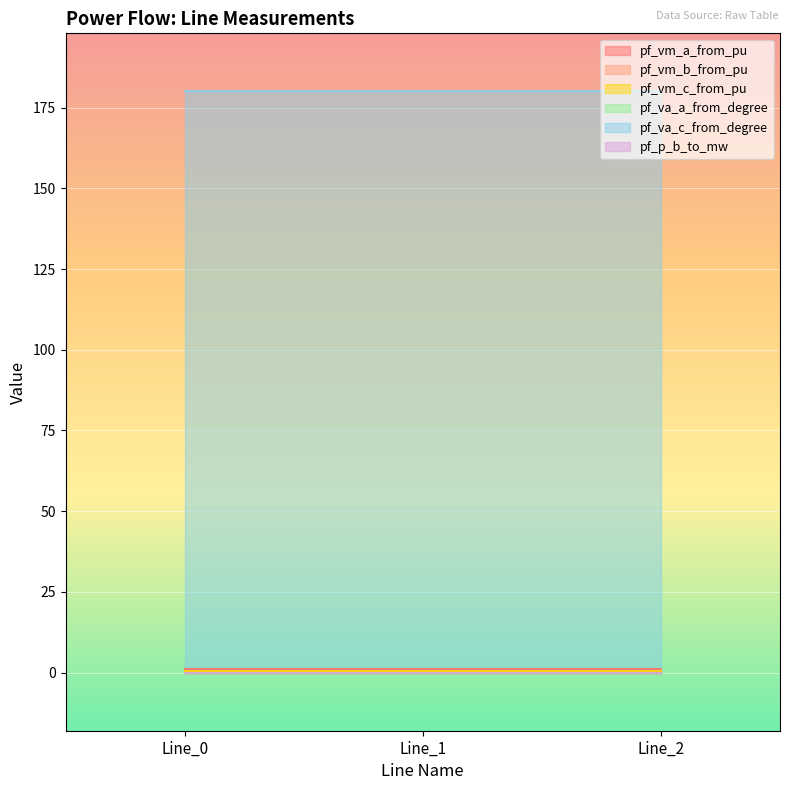

Which series has the largest total across all categories?

pf_va_c_from_degree